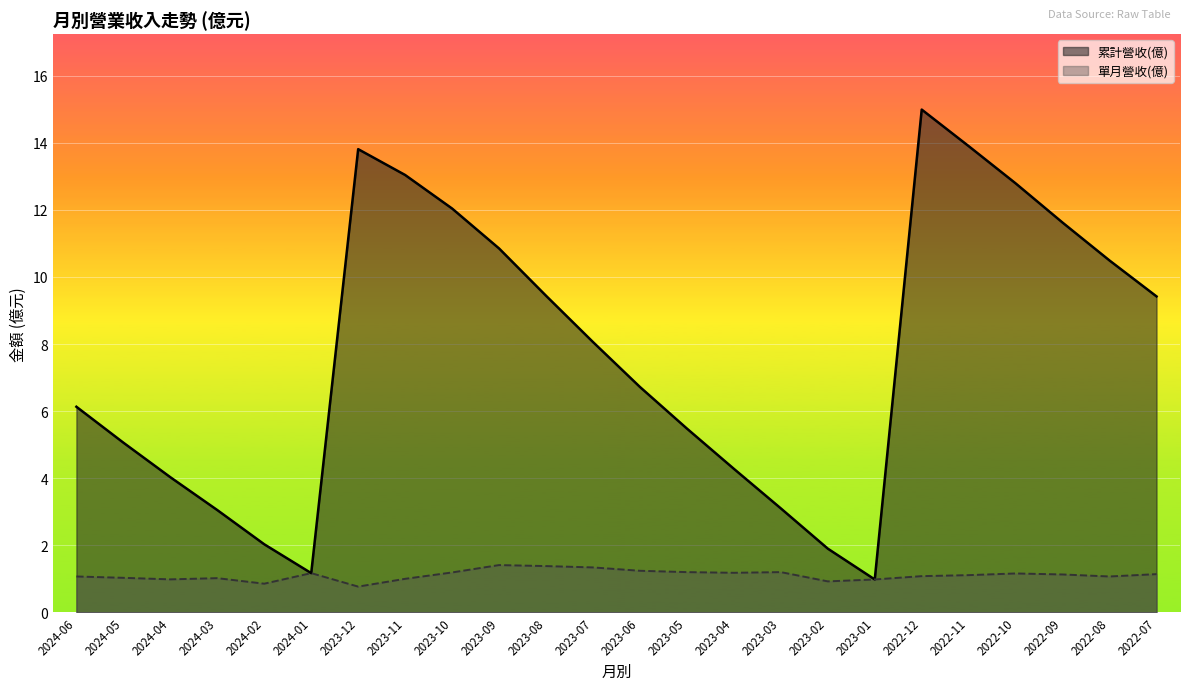

Is the value of 累計營收(億) at 2023-04 greater than the value of 單月營收(億) at 2023-02?

Yes